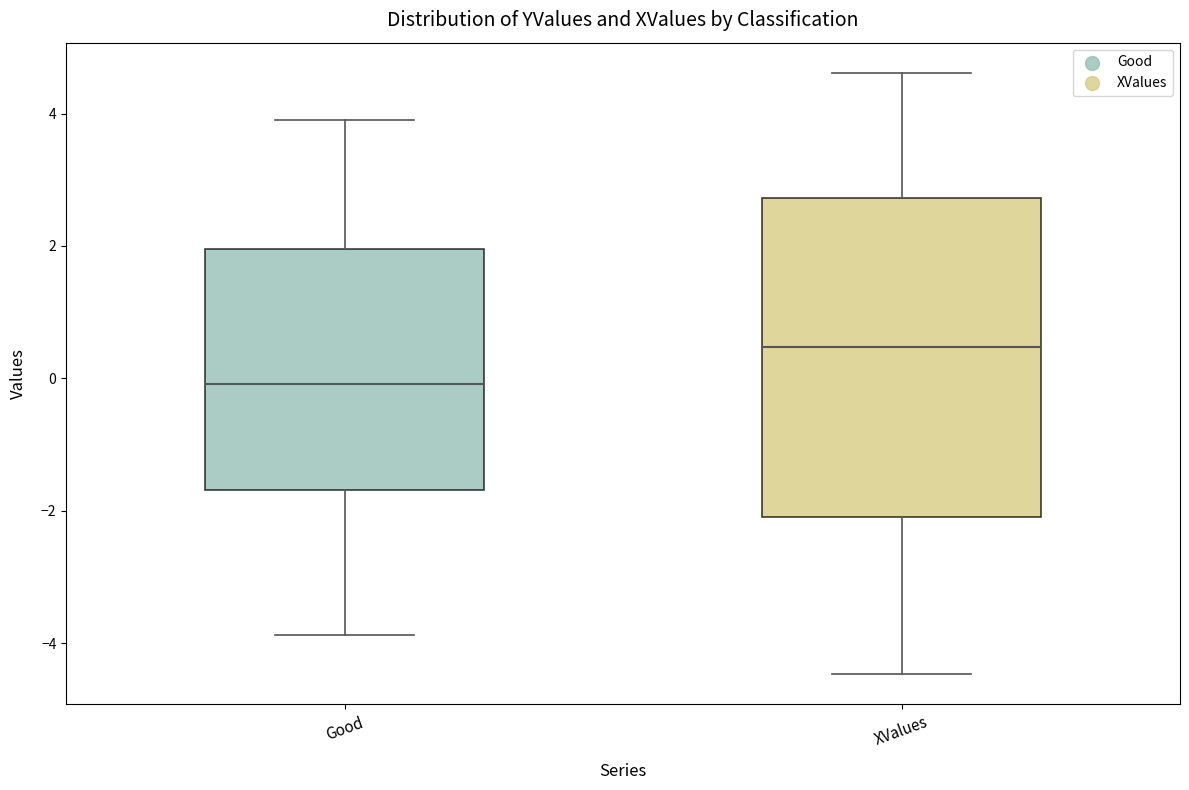

Reading left to right, transcribe this box plot: for each box, give where its median line is, the range the box spans, and where its two whiskers end, as read against the y-axis. The values are not printed on the chart, so give them approximately, as read against the axis.

Good: median 0.0, box -1.6 to 2.0, whiskers -3.8 to 3.8
XValues: median 0.4, box -2.0 to 2.8, whiskers -4.4 to 4.6